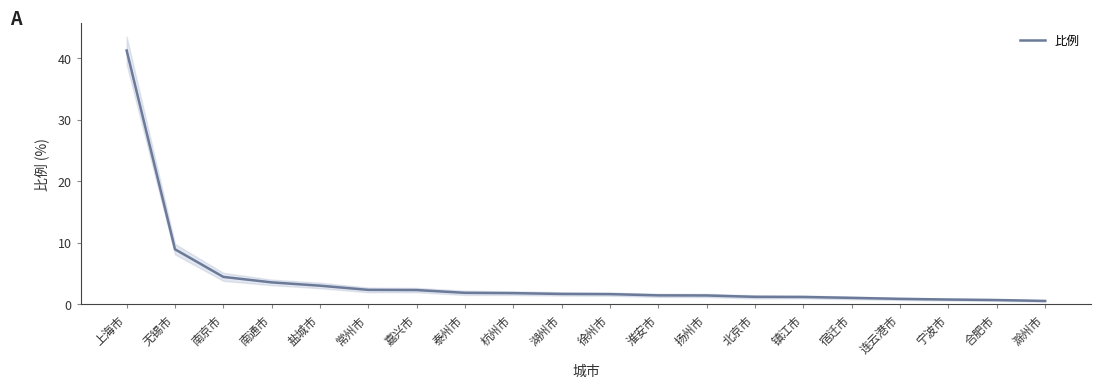

What is the difference between the maximum and minimum values?

40.7